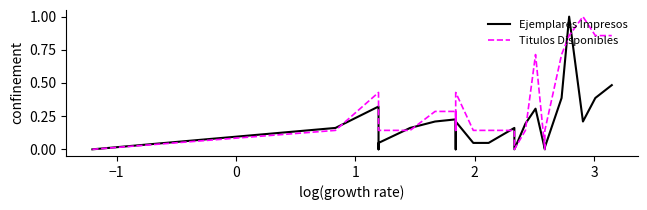

What is the average value of the Titulos Disponibles series?

0.2